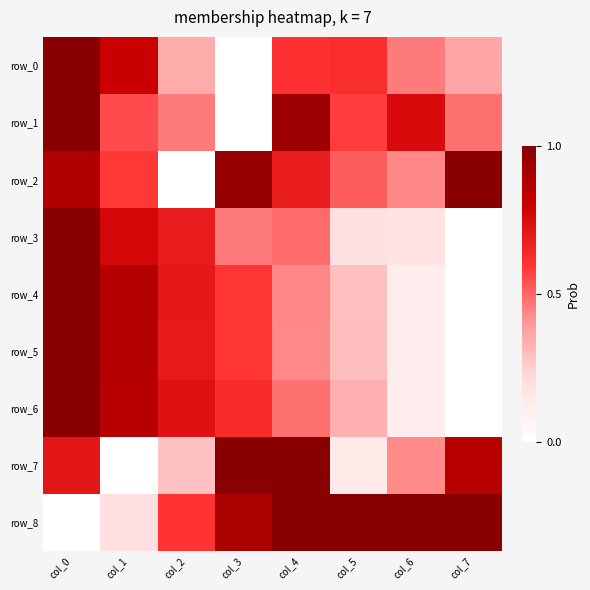

True or false: row_5 has a value of 0.3 at col_5.

True